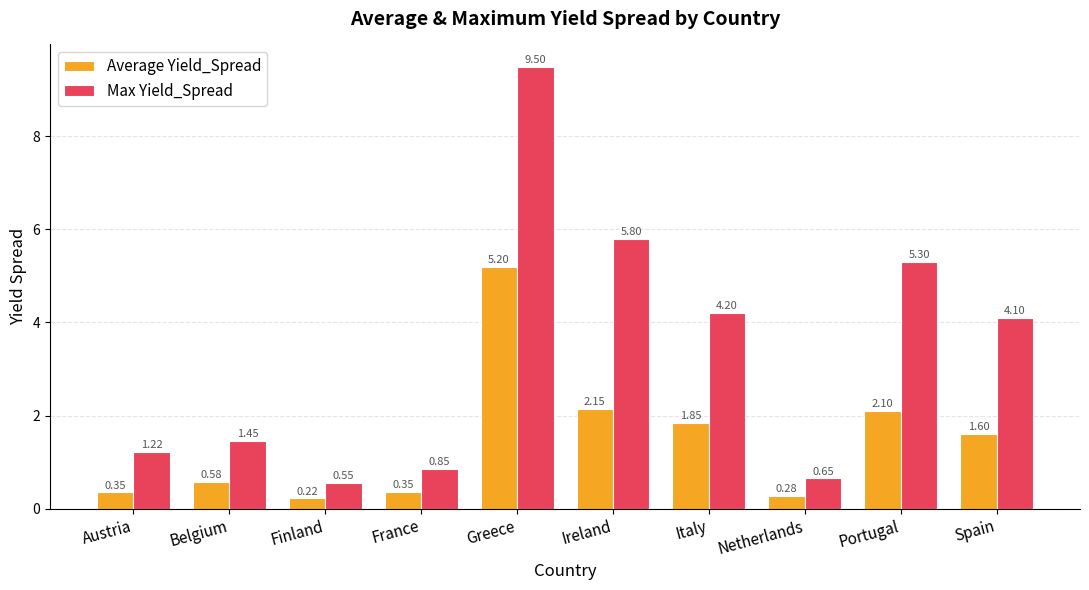

Is it true that Max Yield_Spread equals 9.5 at Greece?

True